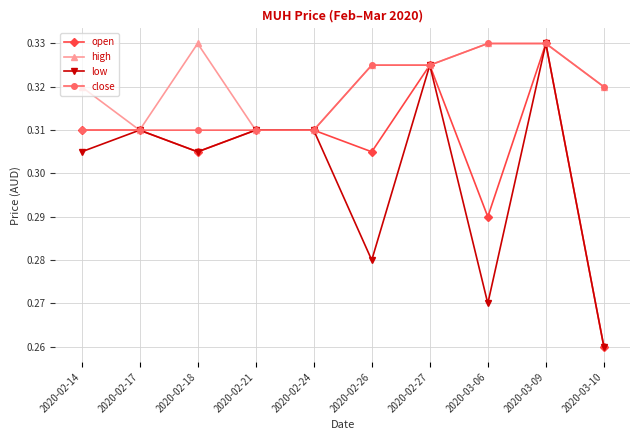

Does the chart have visible grid lines?

Yes